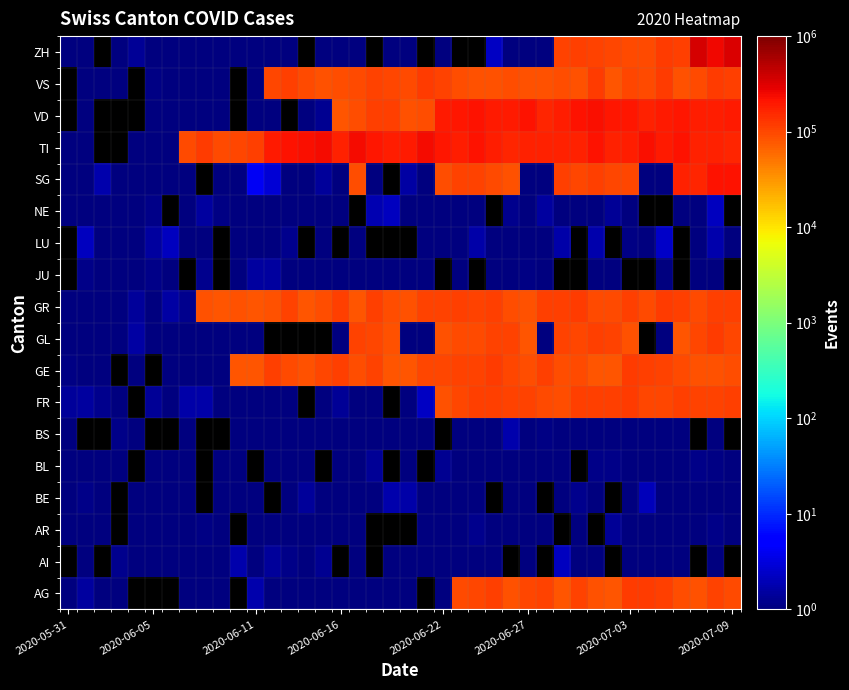

What is the maximum value shown in the chart?

355803.2